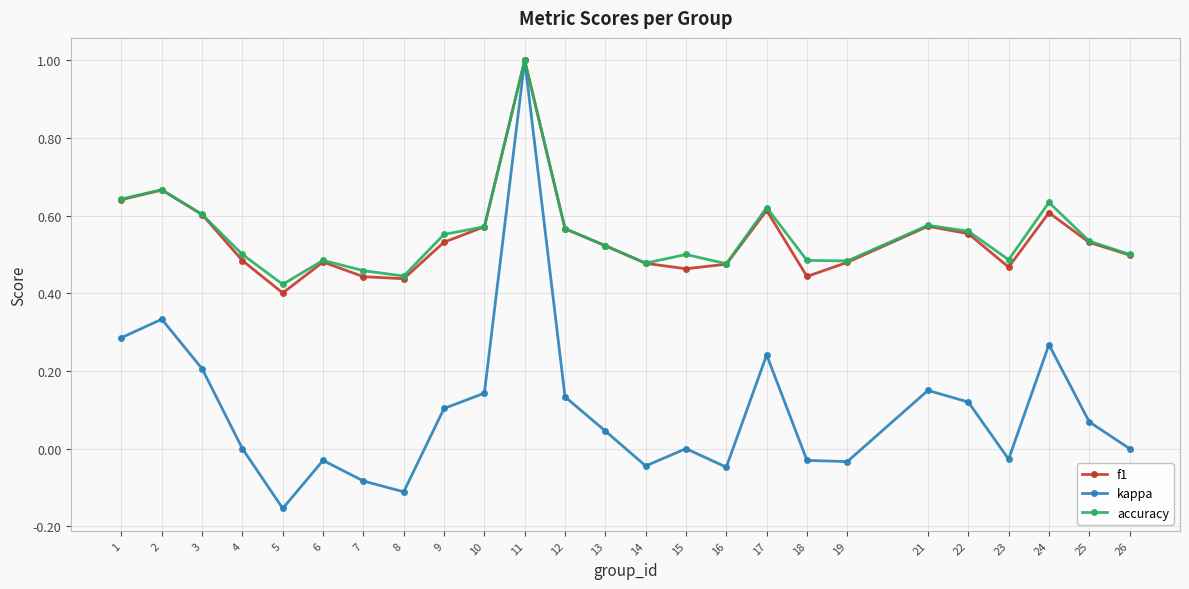

True or false: accuracy has more than 2 interior local peaks.

True